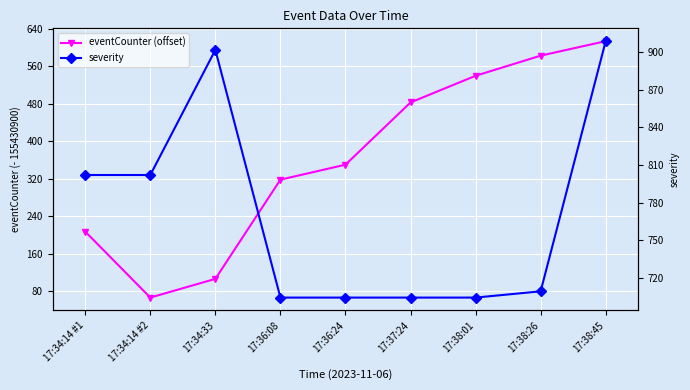

Is it true that eventCounter (offset) equals 350 at 17:36:24?

True